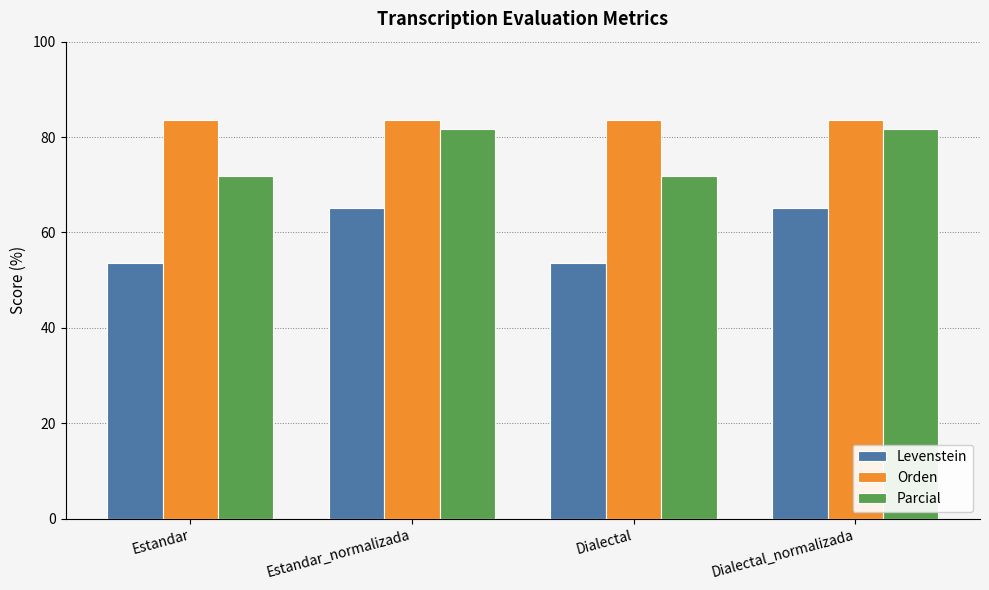

Which series has the largest range (max minus min)?

Levenstein